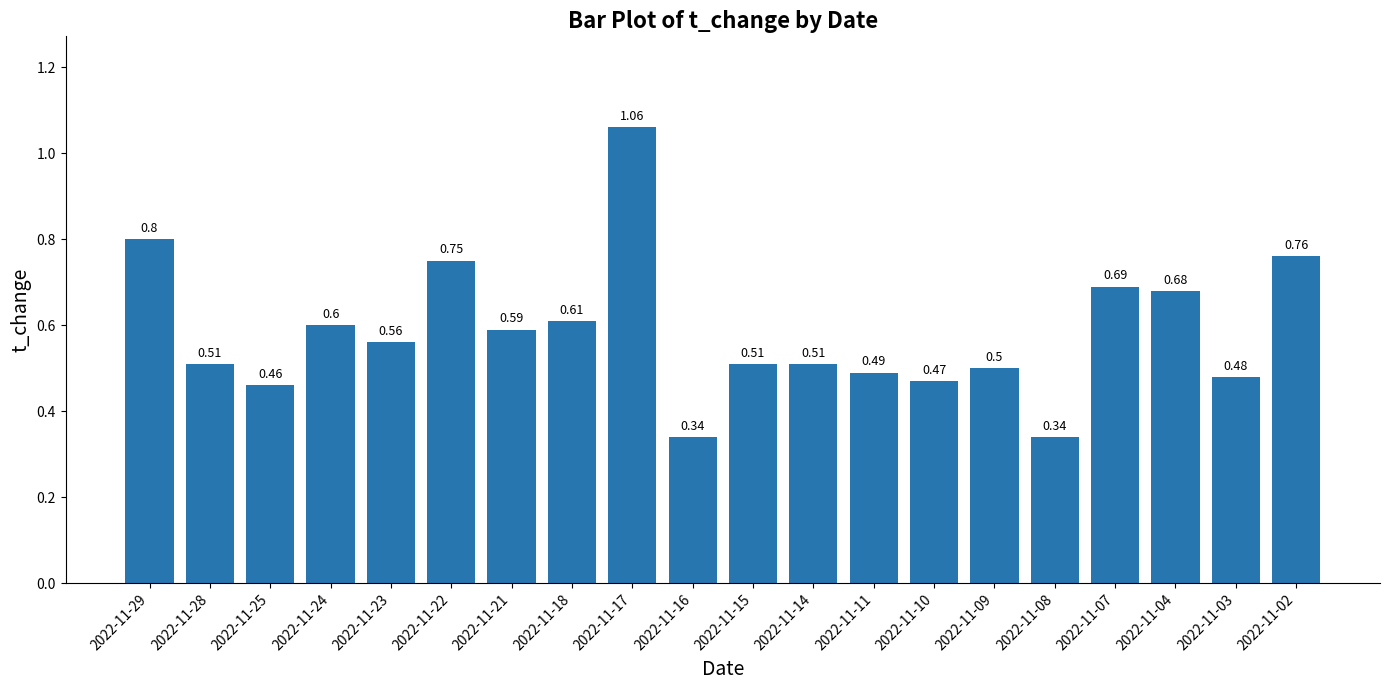

How many series are shown in this chart?

1